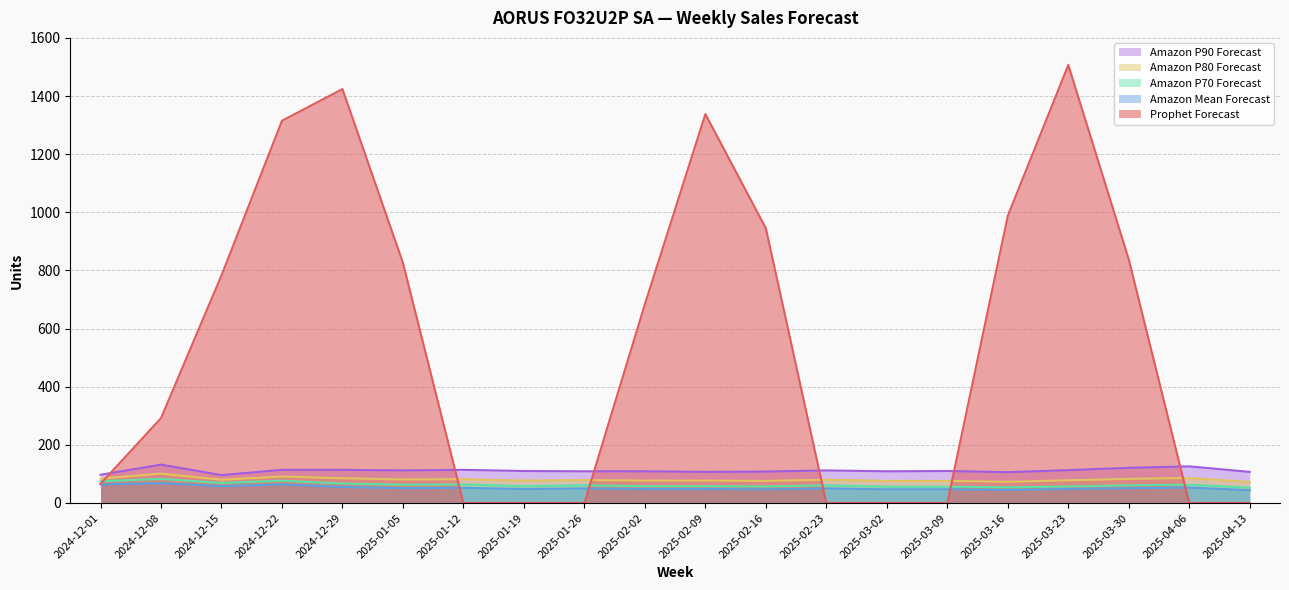

Does the chart display data point markers on the line(s)?

No